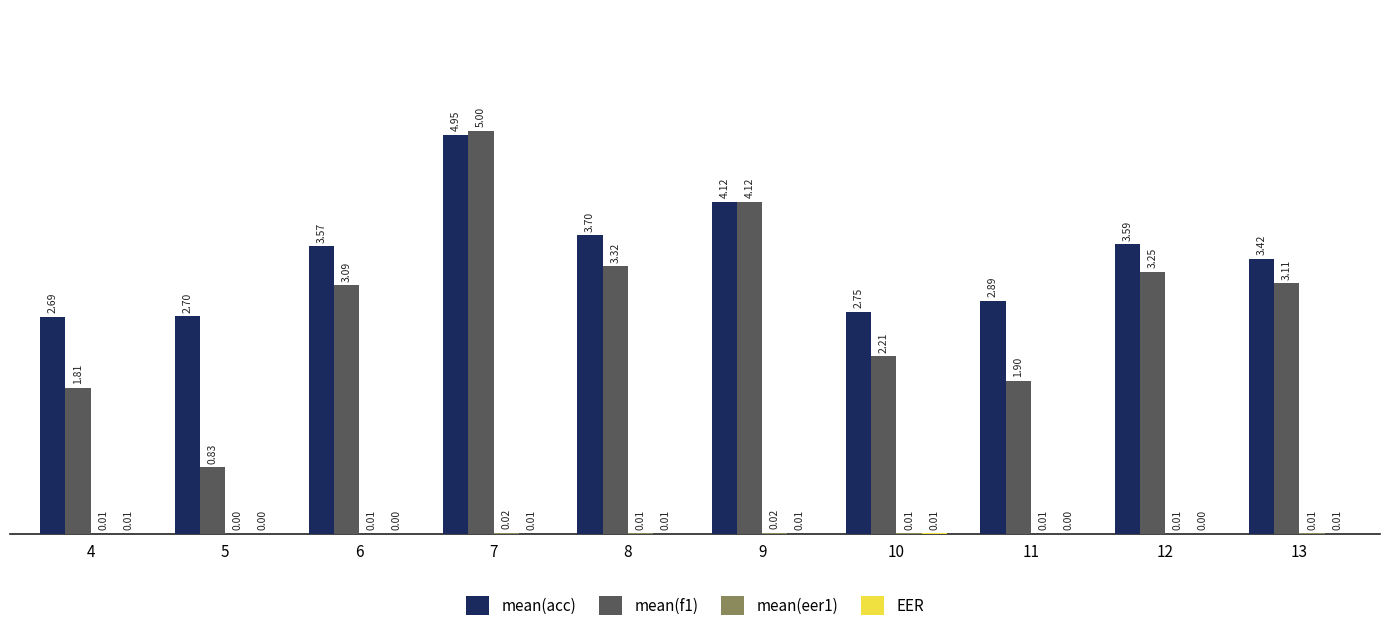

At which category is the sum across all series the highest?

7